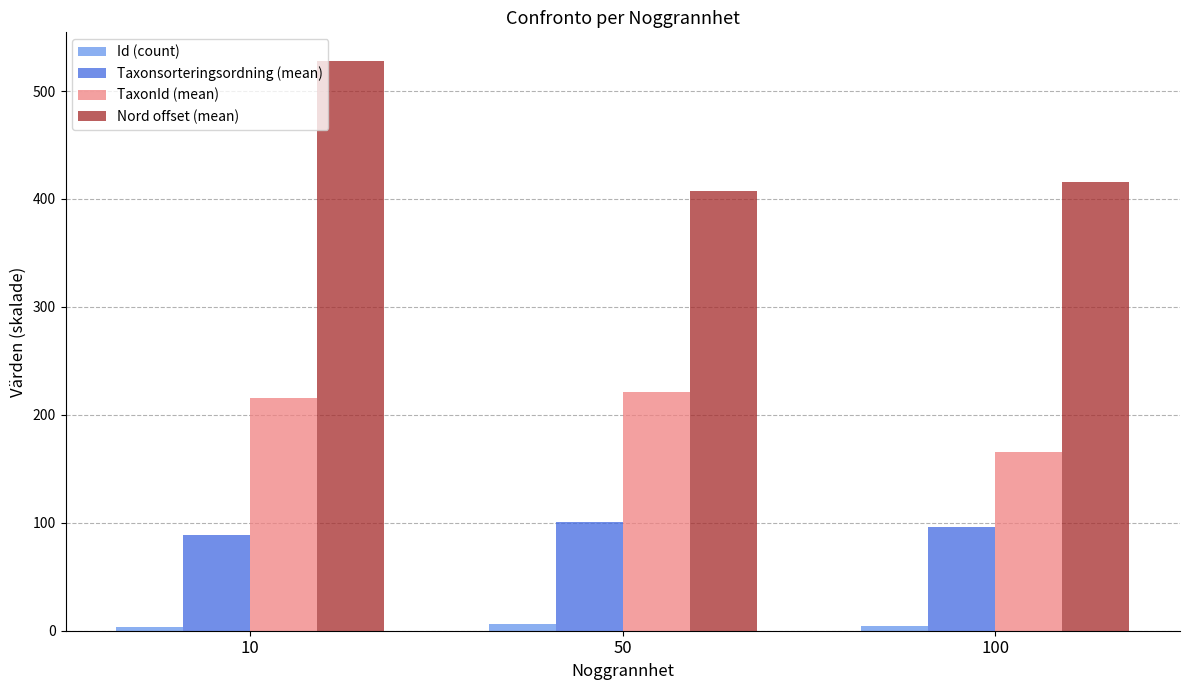

At 10, list the series in order from largest to smallest.

Nord offset (mean), TaxonId (mean), Taxonsorteringsordning (mean), Id (count)